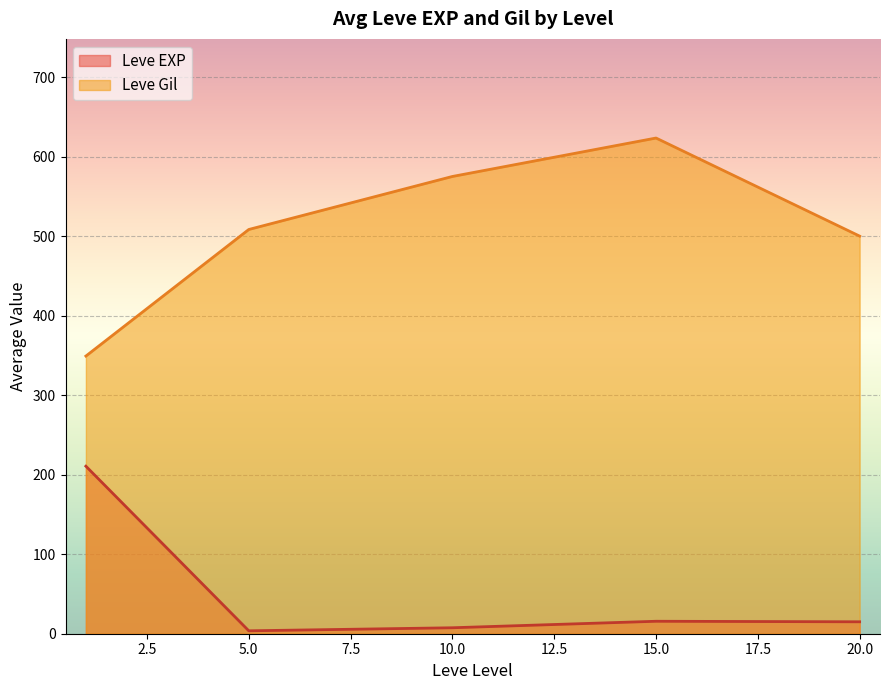

True or false: Leve EXP and Leve Gil intersect in this chart.

False